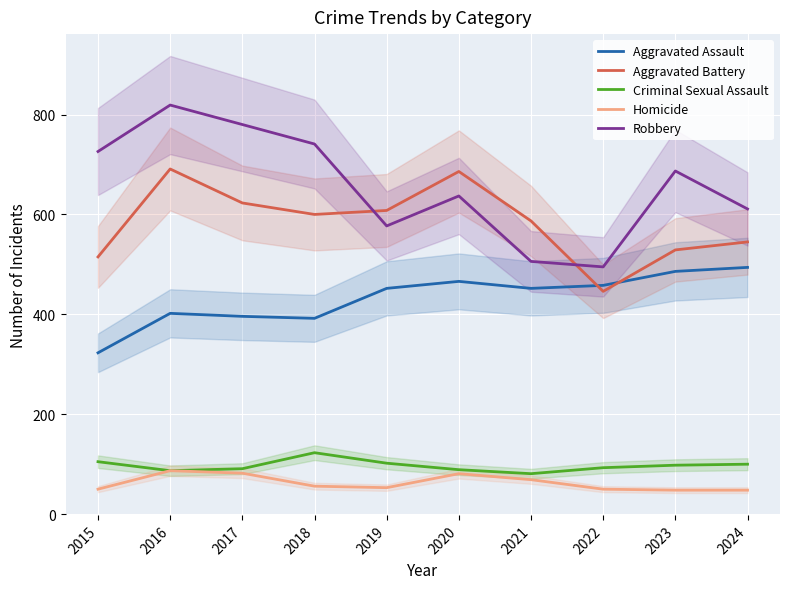

True or false: Robbery has more than 0 points higher than both neighbors.

True